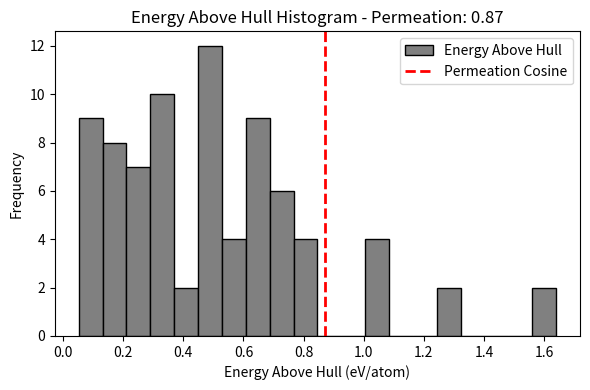

Read against the x-axis, roughly where is the centre of the tallest bar?

0.48